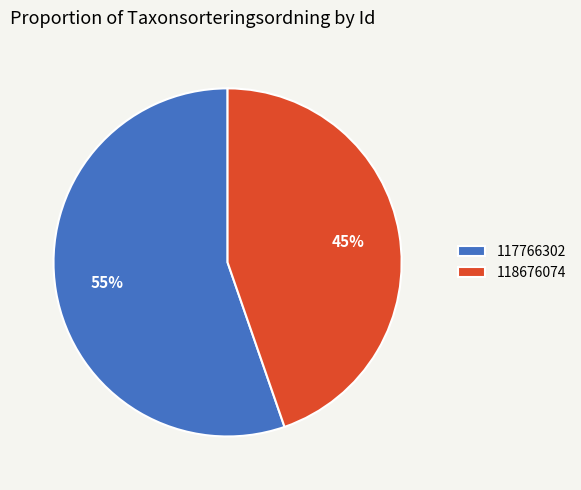

Rank the categories by value from lowest to highest.

118676074, 117766302